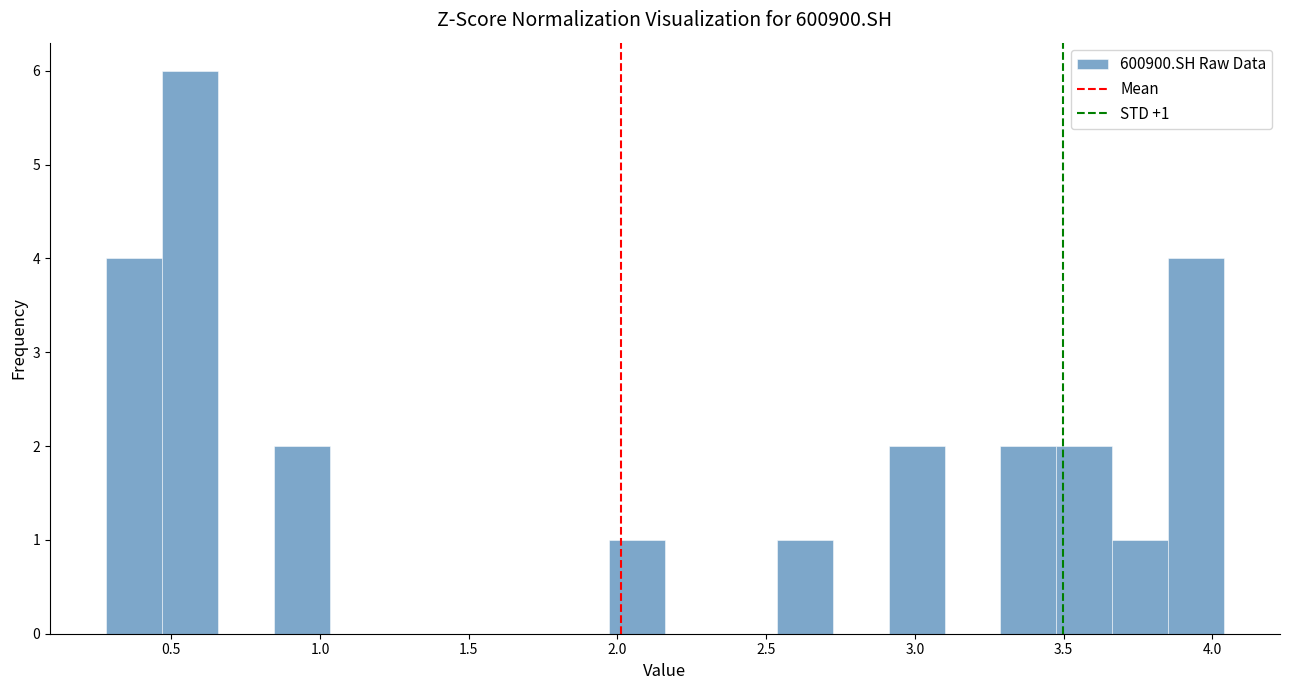

Read against the x-axis, roughly where is the centre of the tallest bar?

0.55